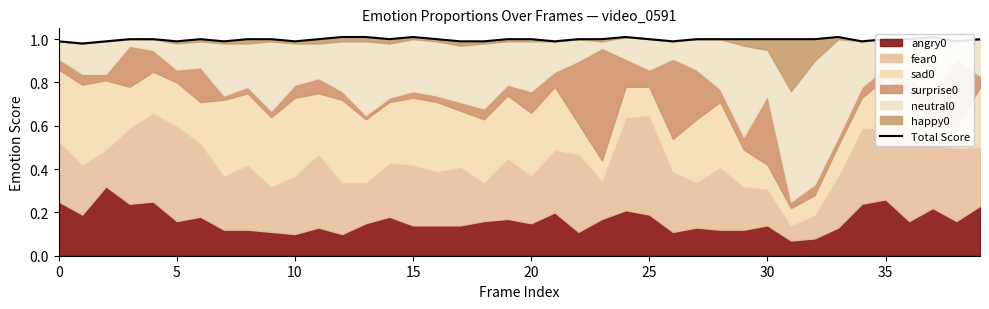

Approximately how many times larger is the value at 28 compared to 31?

1.0